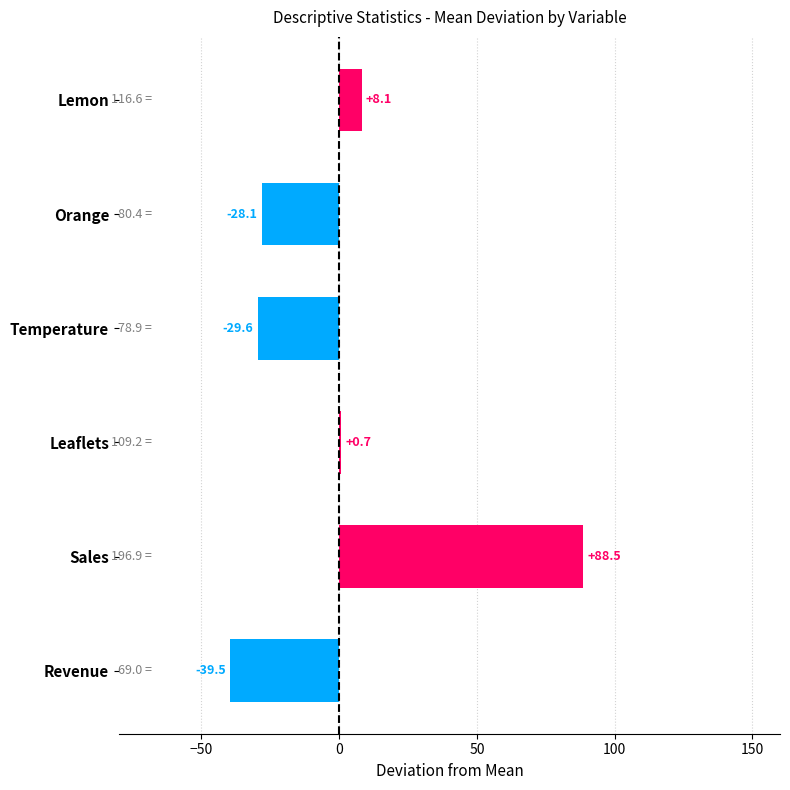

Are the bars horizontal?

Yes